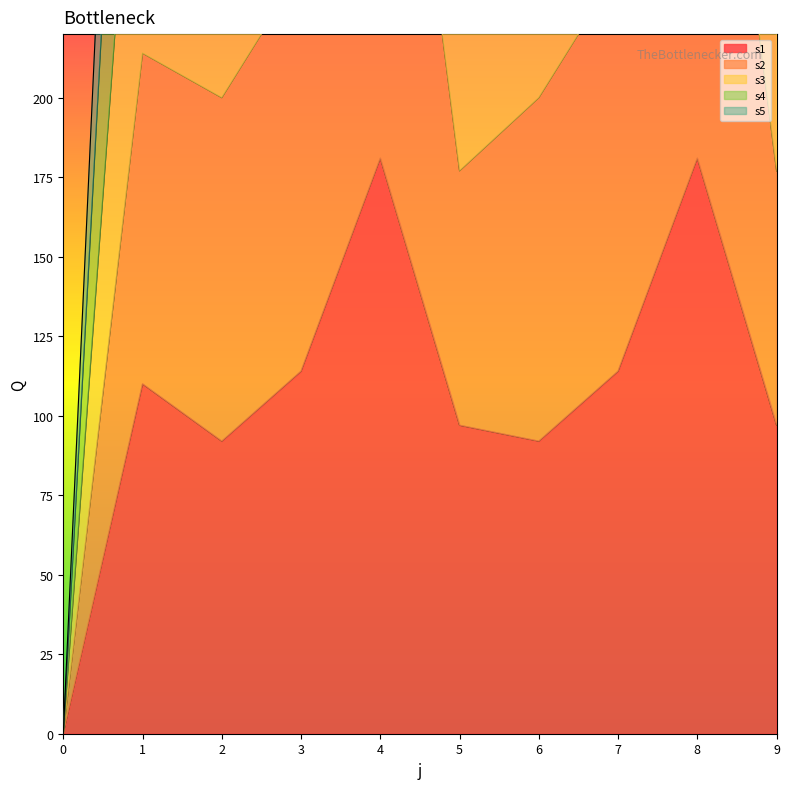

Is the value of s2 at 7 greater than the value of s3 at 4?

No